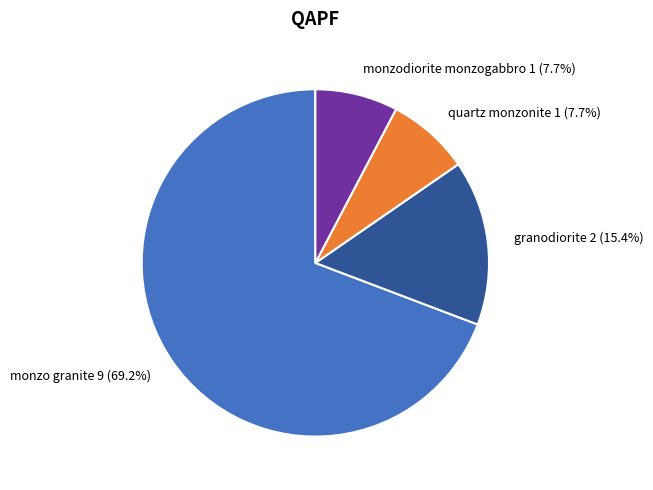

Between monzo granite 9 (69.2%) and quartz monzonite 1 (7.7%), which is larger?

monzo granite 9 (69.2%)